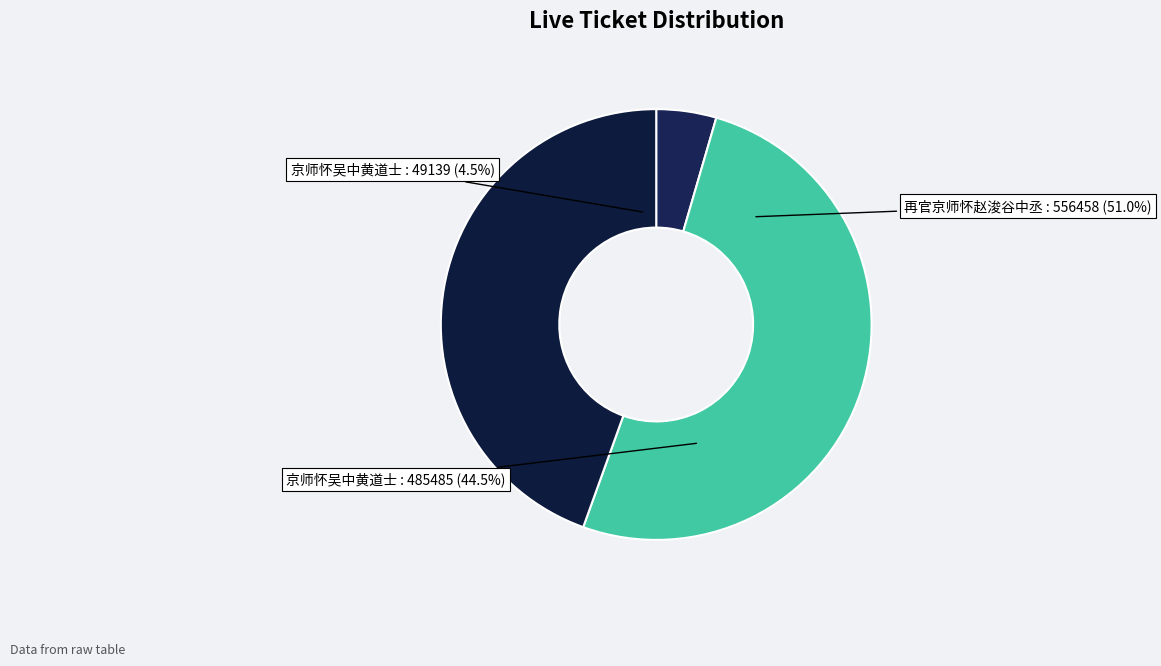

Do 再官京师怀赵浚谷中丞 and 京师怀吴中黄道士 together represent more than half of the pie?

Yes